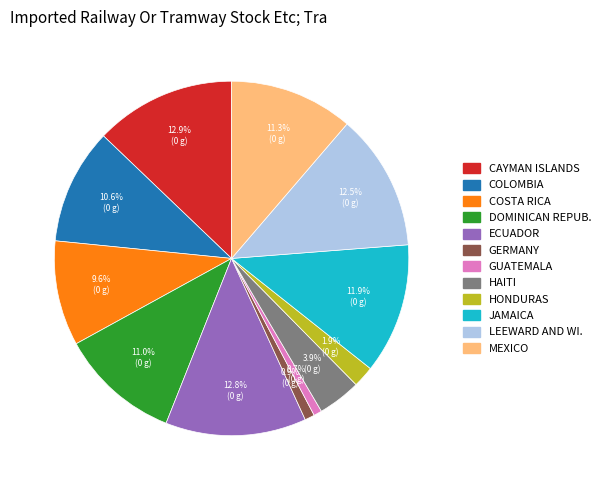

Does any single category account for the majority?

No